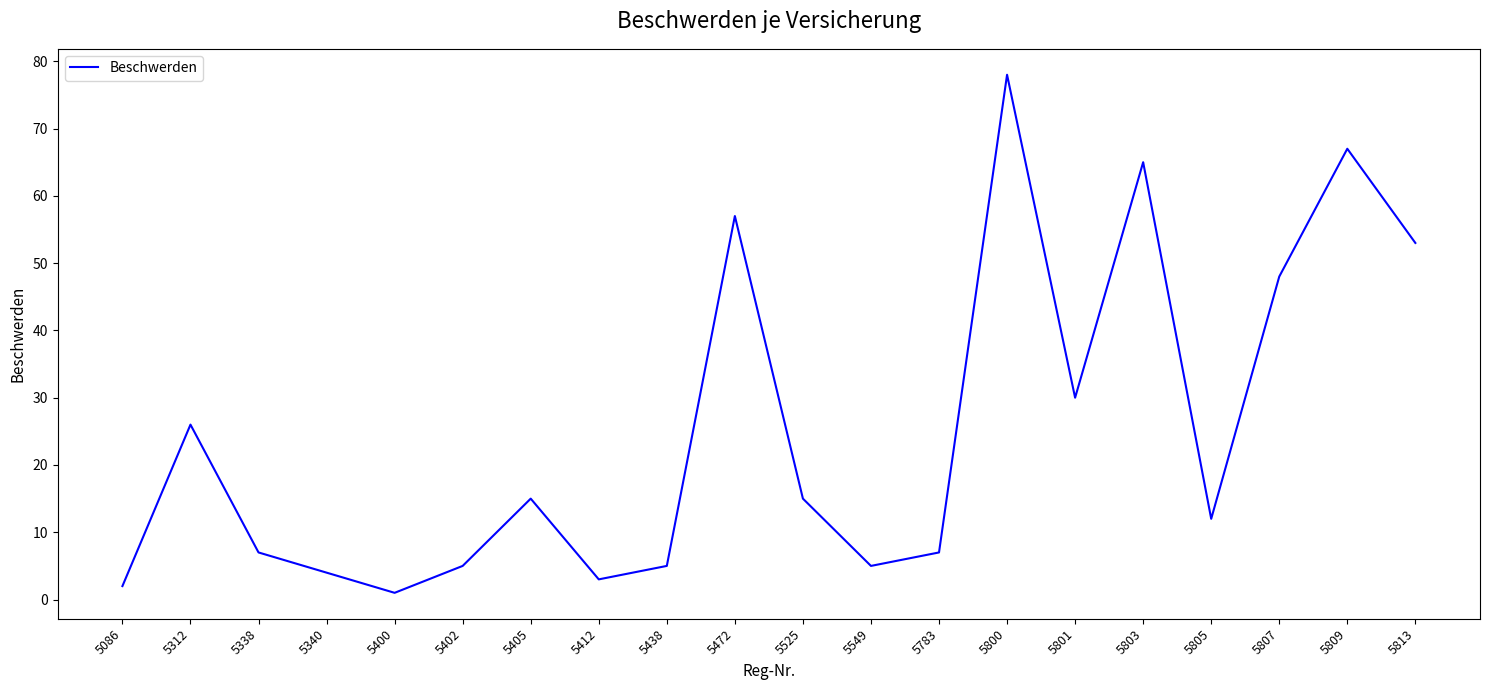

Which label corresponds to the largest value in the chart?

5800